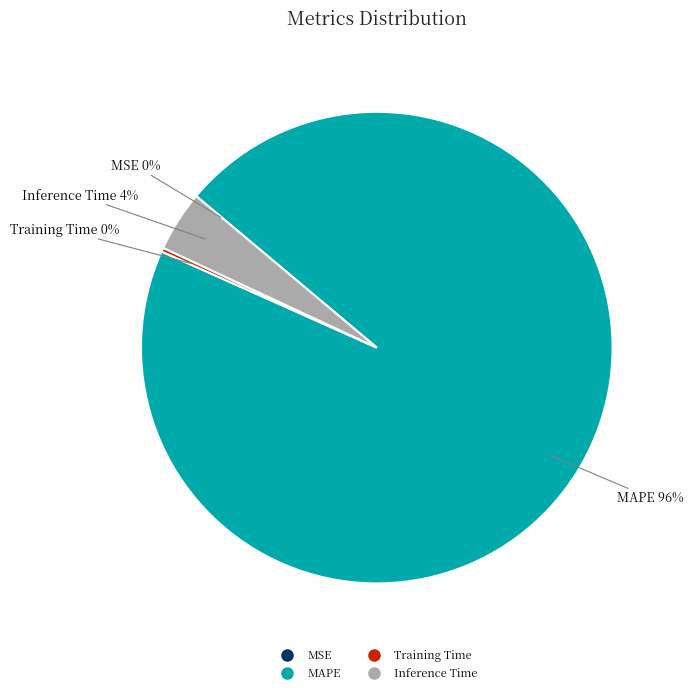

To the nearest percent, what is the difference between the largest and smallest slice percentages?

96%